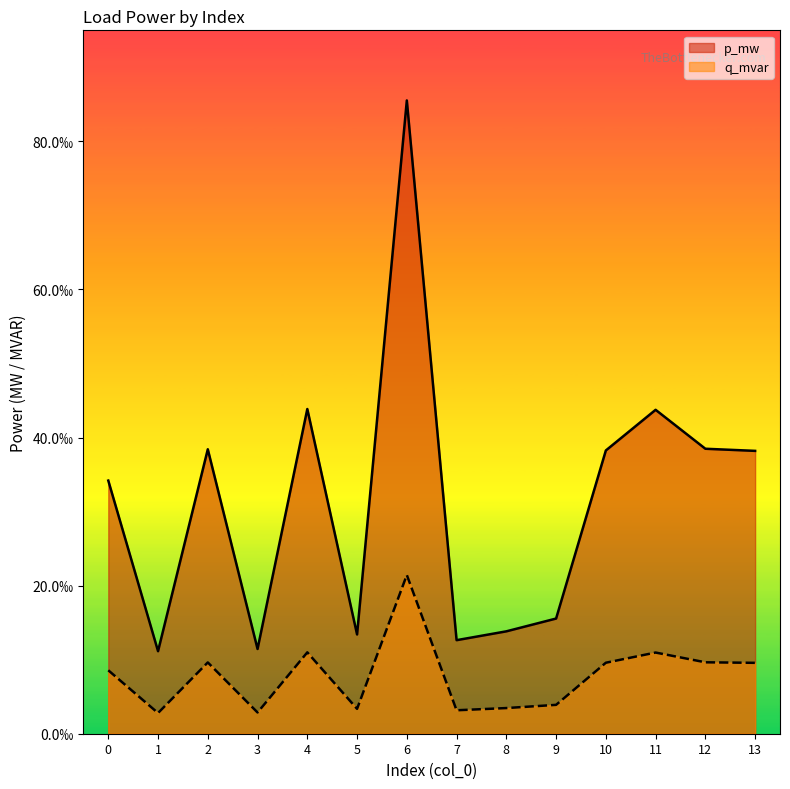

Where is q_mvar nearest to the value 0?

1